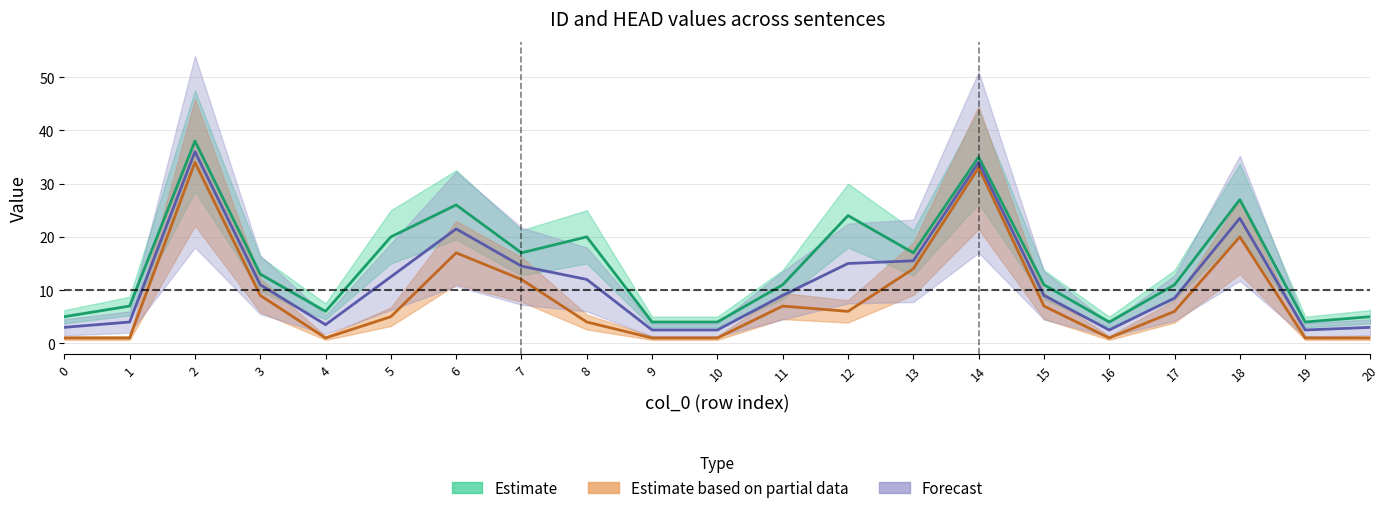

Is it true that ID equals 13 at 3?

True